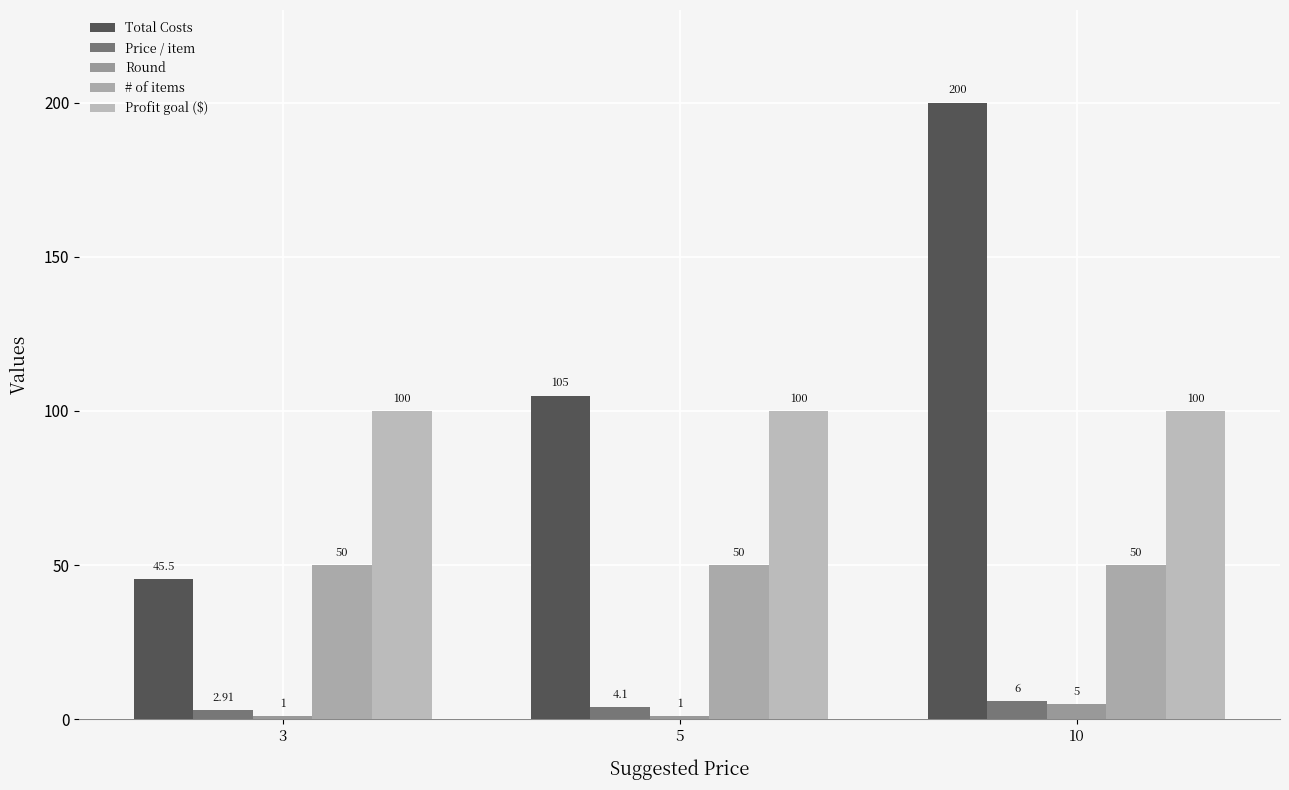

What is the value of the Total Costs bar at the 1st from the left?

45.5